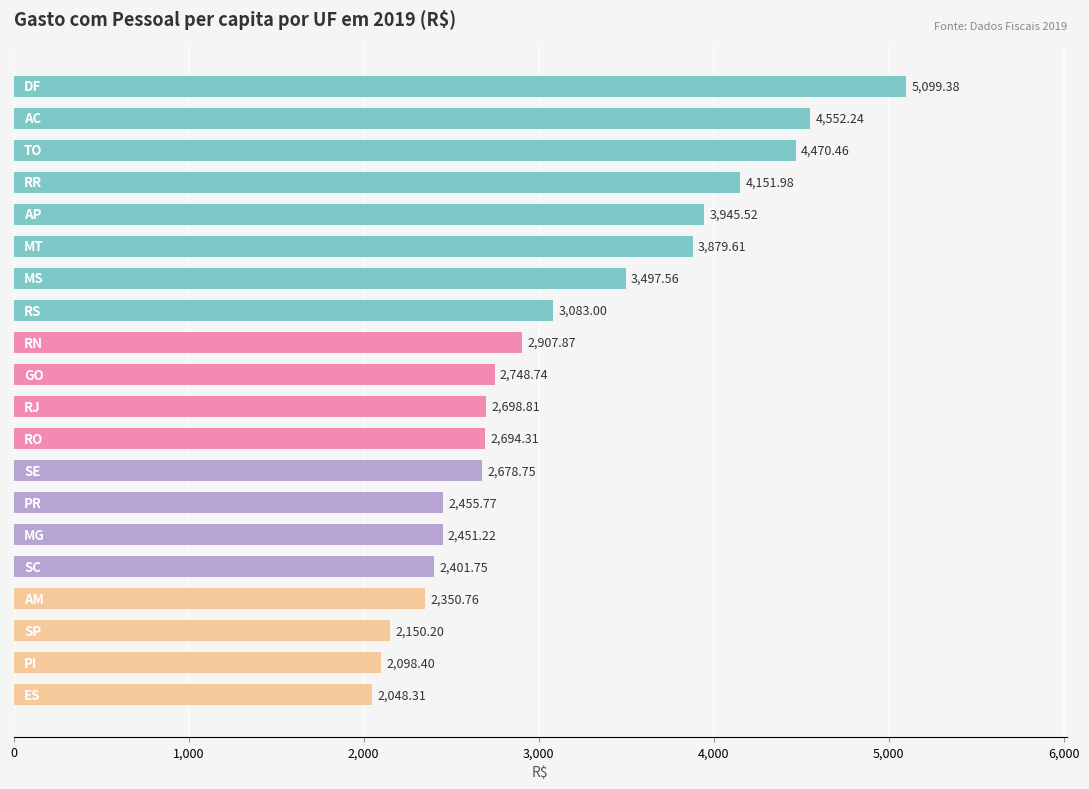

What is the average value?

3118.2